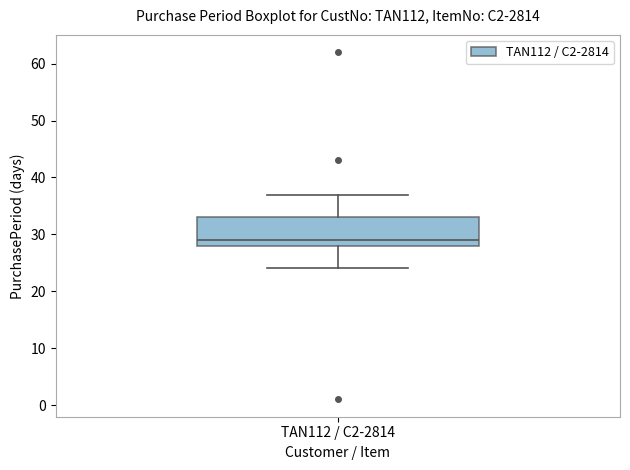

Where does the median line of the box for TAN112 / C2-2814 sit on the y-axis? The values are not printed on the chart, so give them approximately, as read against the axis.

29